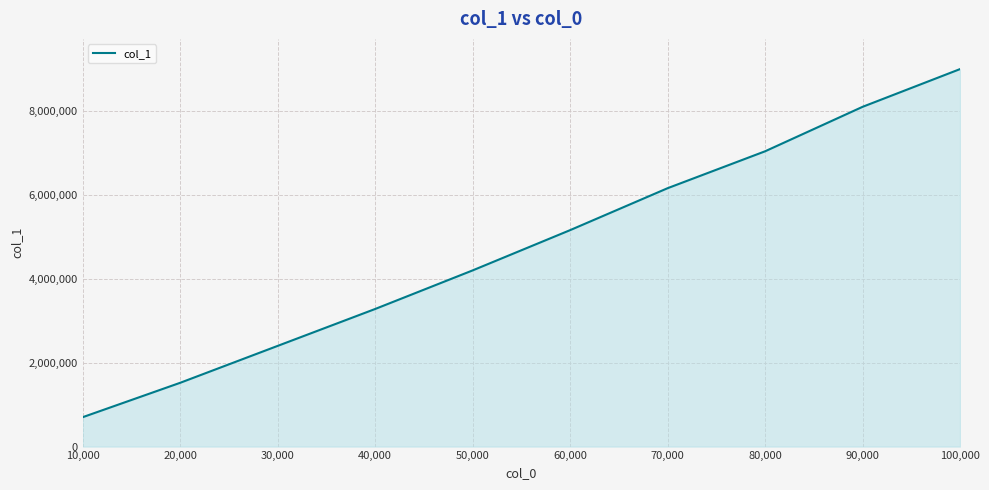

What is the difference between the maximum and second lowest values?

7473121